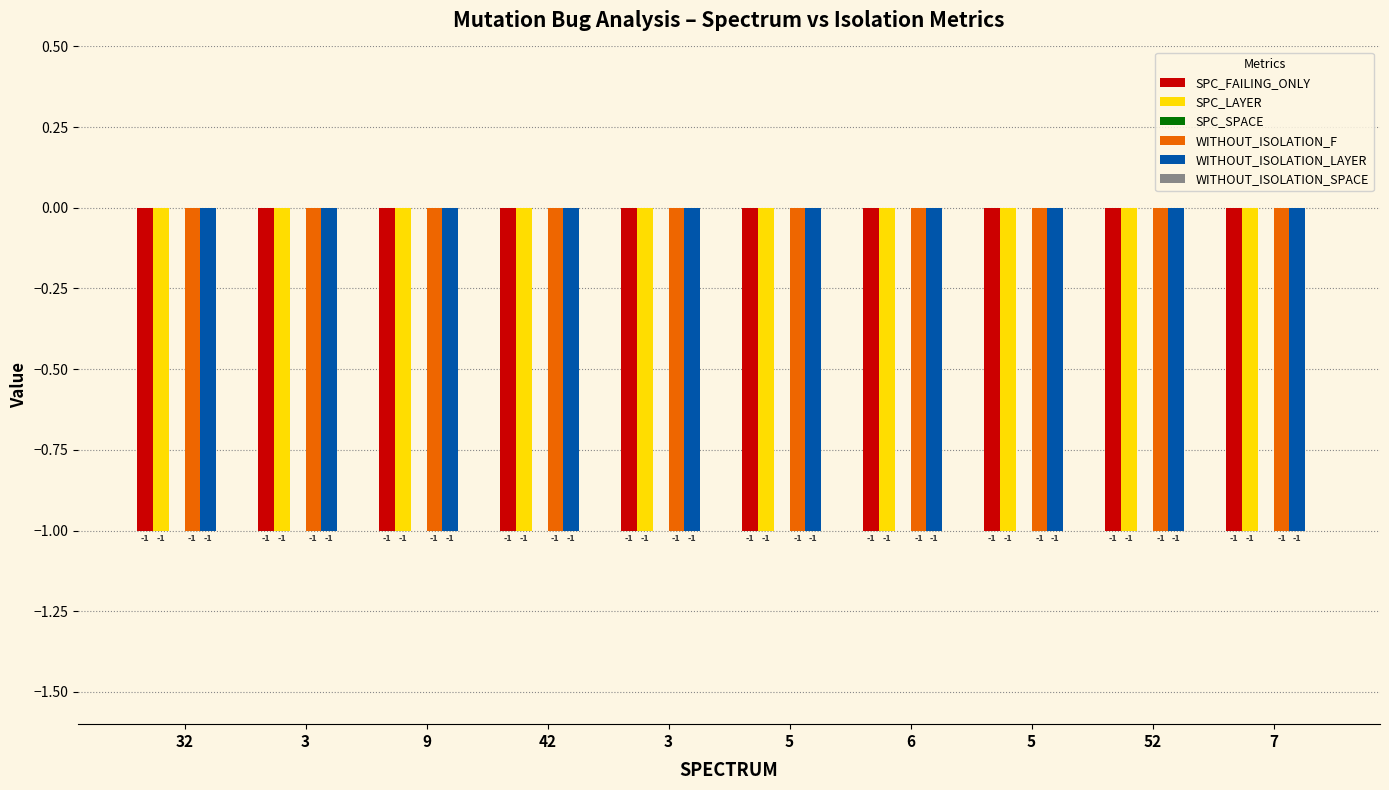

Which category has the highest value across all series?

32